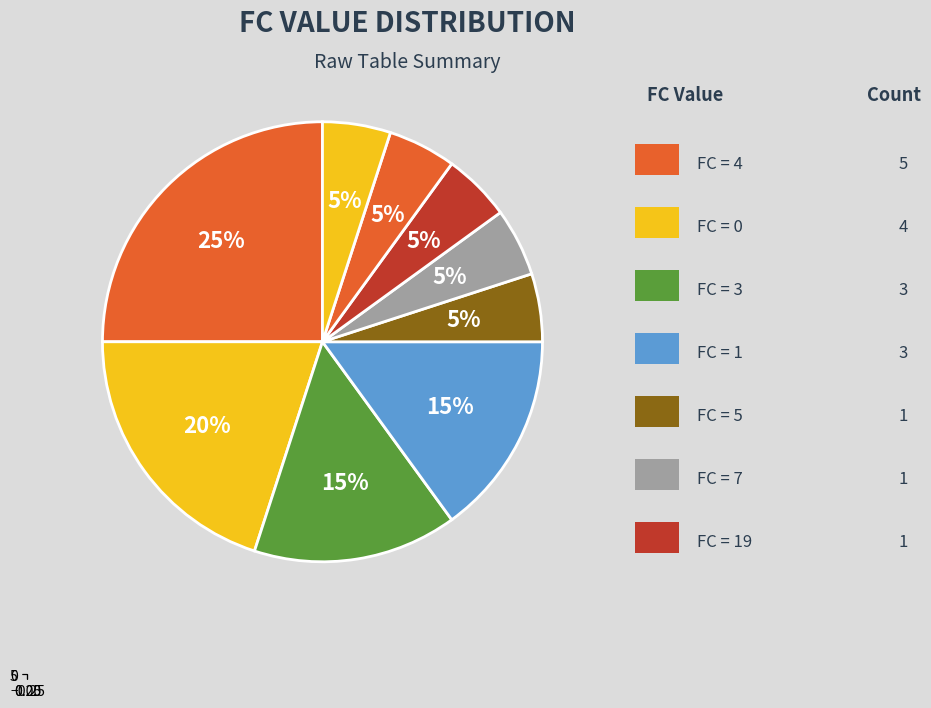

What is the change in value from FC=4 to FC=19?

-4